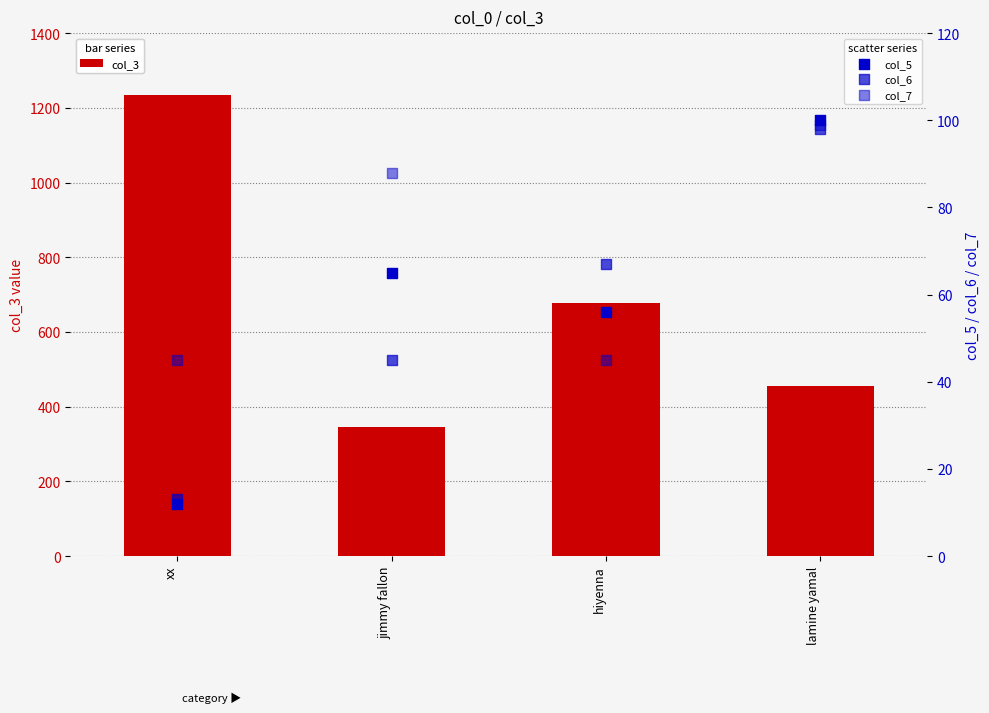

Which series has the widest spread of Y values?

col_3